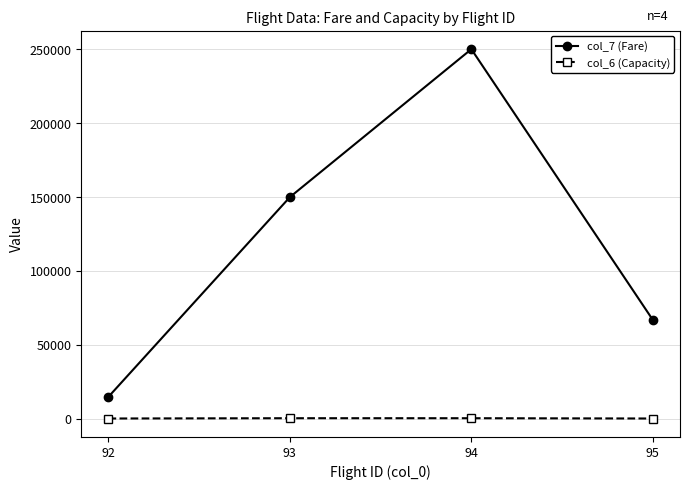

How many col_7 (Fare) values are between 67000 and 250000?

3